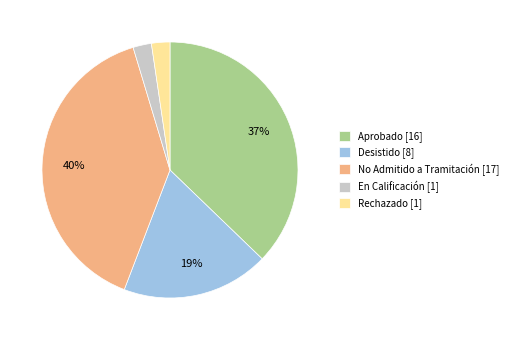

How many segments does this pie chart have?

5